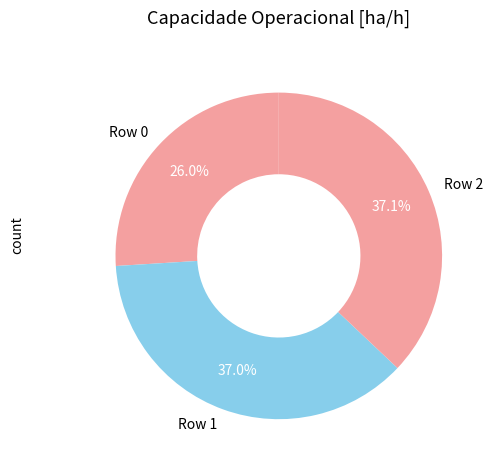

Count the number of slices in the pie.

3